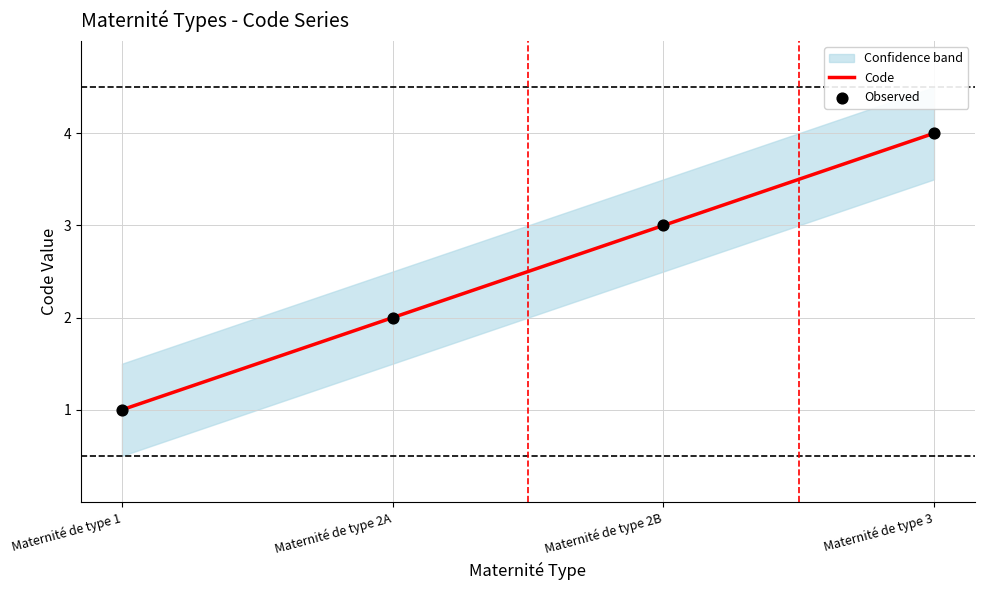

Which series has the widest spread of Y values?

Code